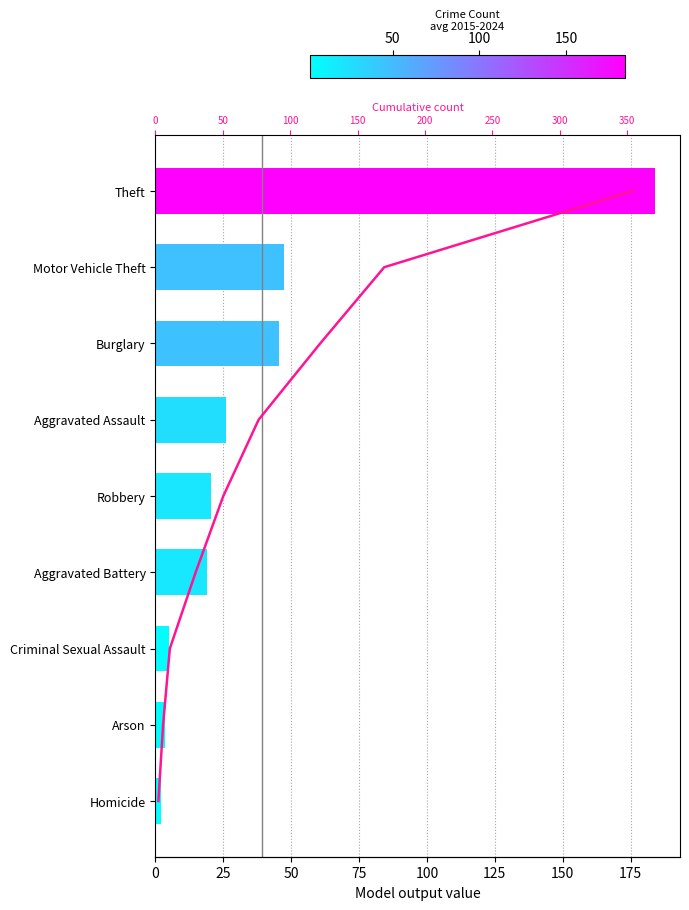

How many series are shown in this chart?

1